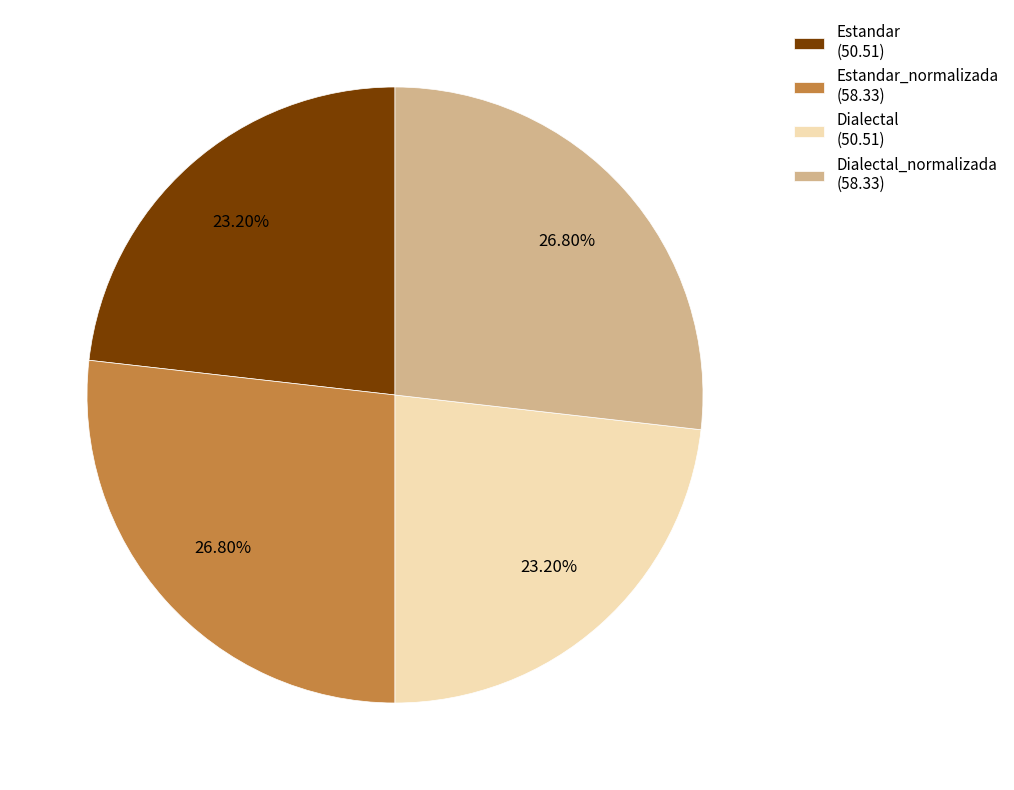

Which has a higher value, Estandar (50.51) or Estandar_normalizada (58.33)?

Estandar_normalizada (58.33)